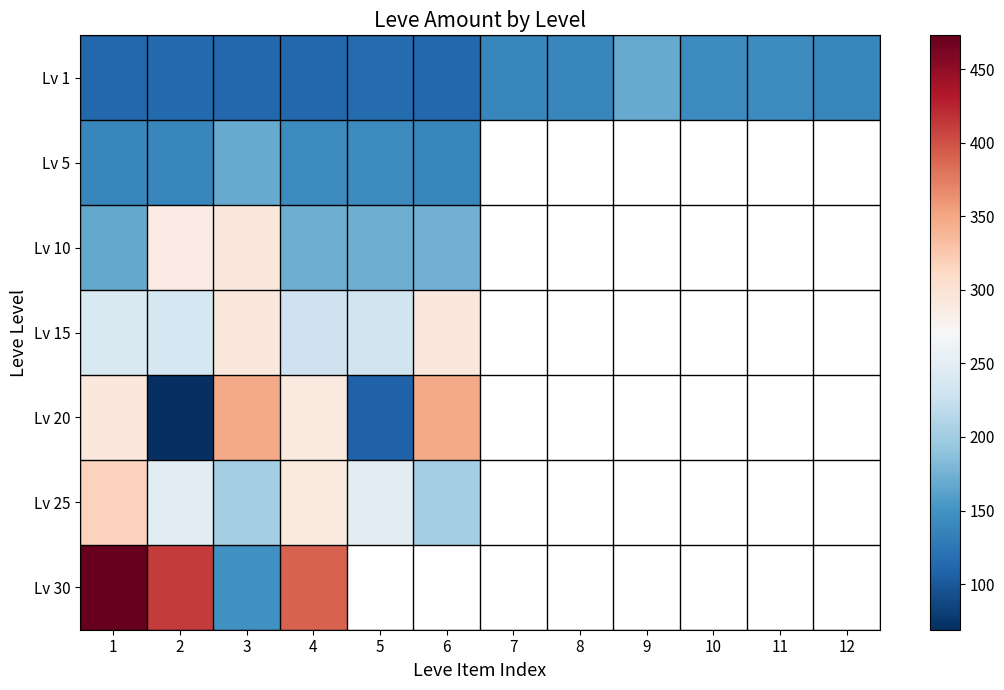

Between 5 and 12, which is larger?

12